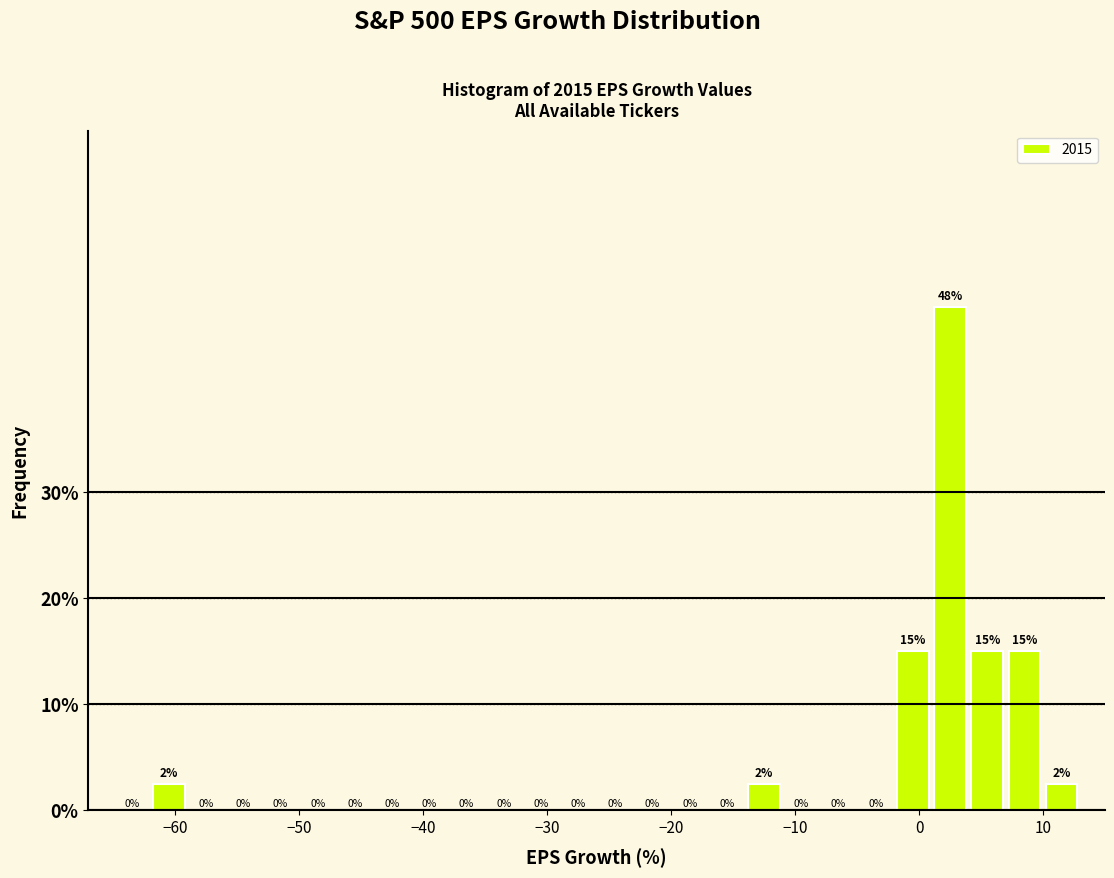

Around what value on the x-axis is the tallest bar? Give the approximate position of its centre, as read against the axis.

3